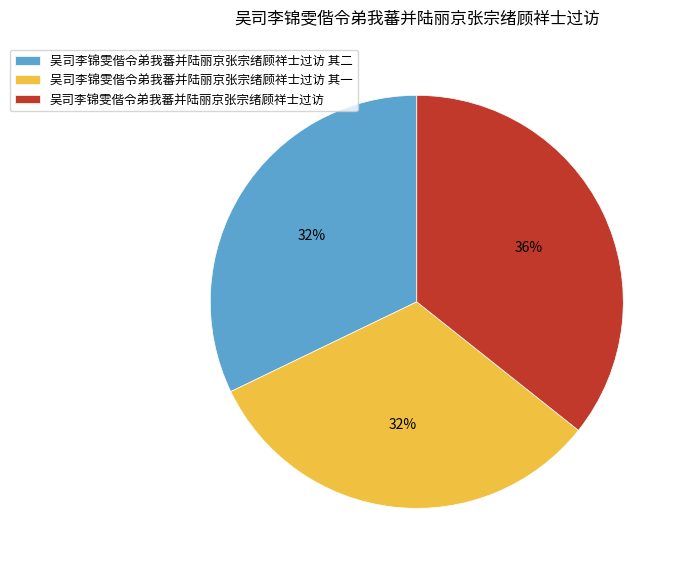

Does 吴司李锦雯偕令弟我蕃并陆丽京张宗绪顾祥士过访 其一 account for over 50% of the chart?

No